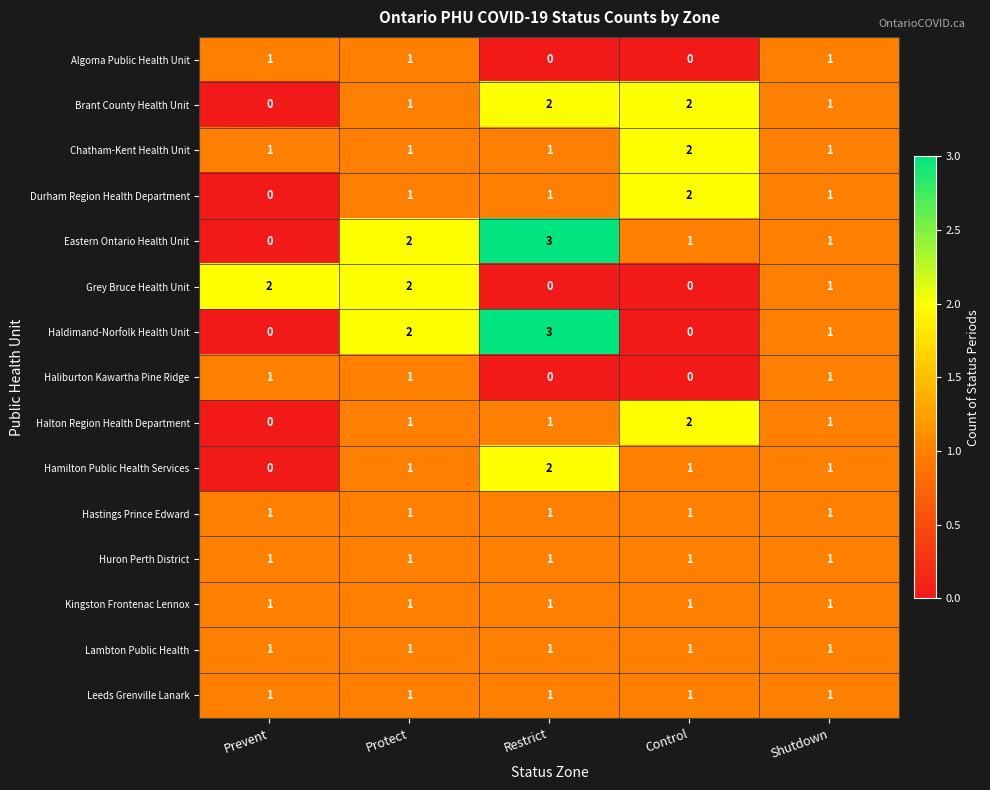

What is the greatest value displayed?

3